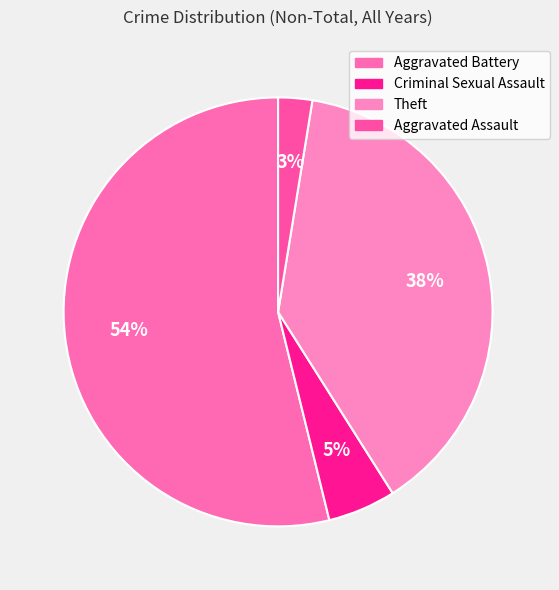

Approximately how many times larger is the value at Aggravated Battery compared to Criminal Sexual Assault?

10.5